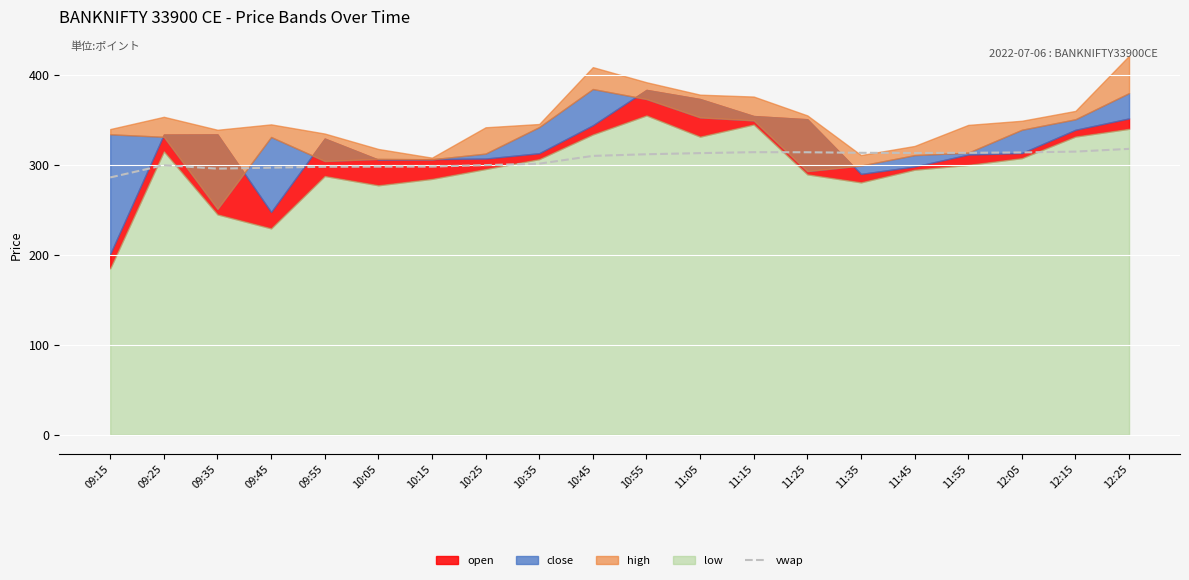

Where is the data nearest to the value 301?

10:35